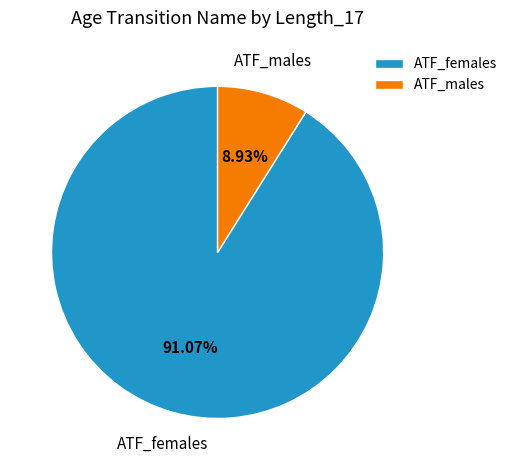

What is the majority slice?

ATF_females